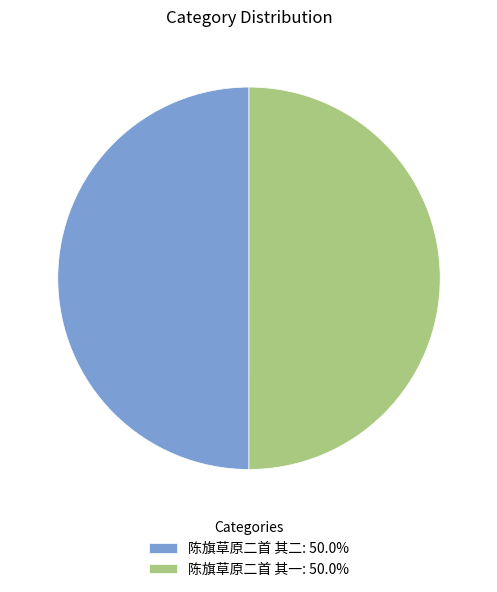

Combined, do 陈旗草原二首 其二: 50.0% and 陈旗草原二首 其一: 50.0% account for over 50%?

Yes